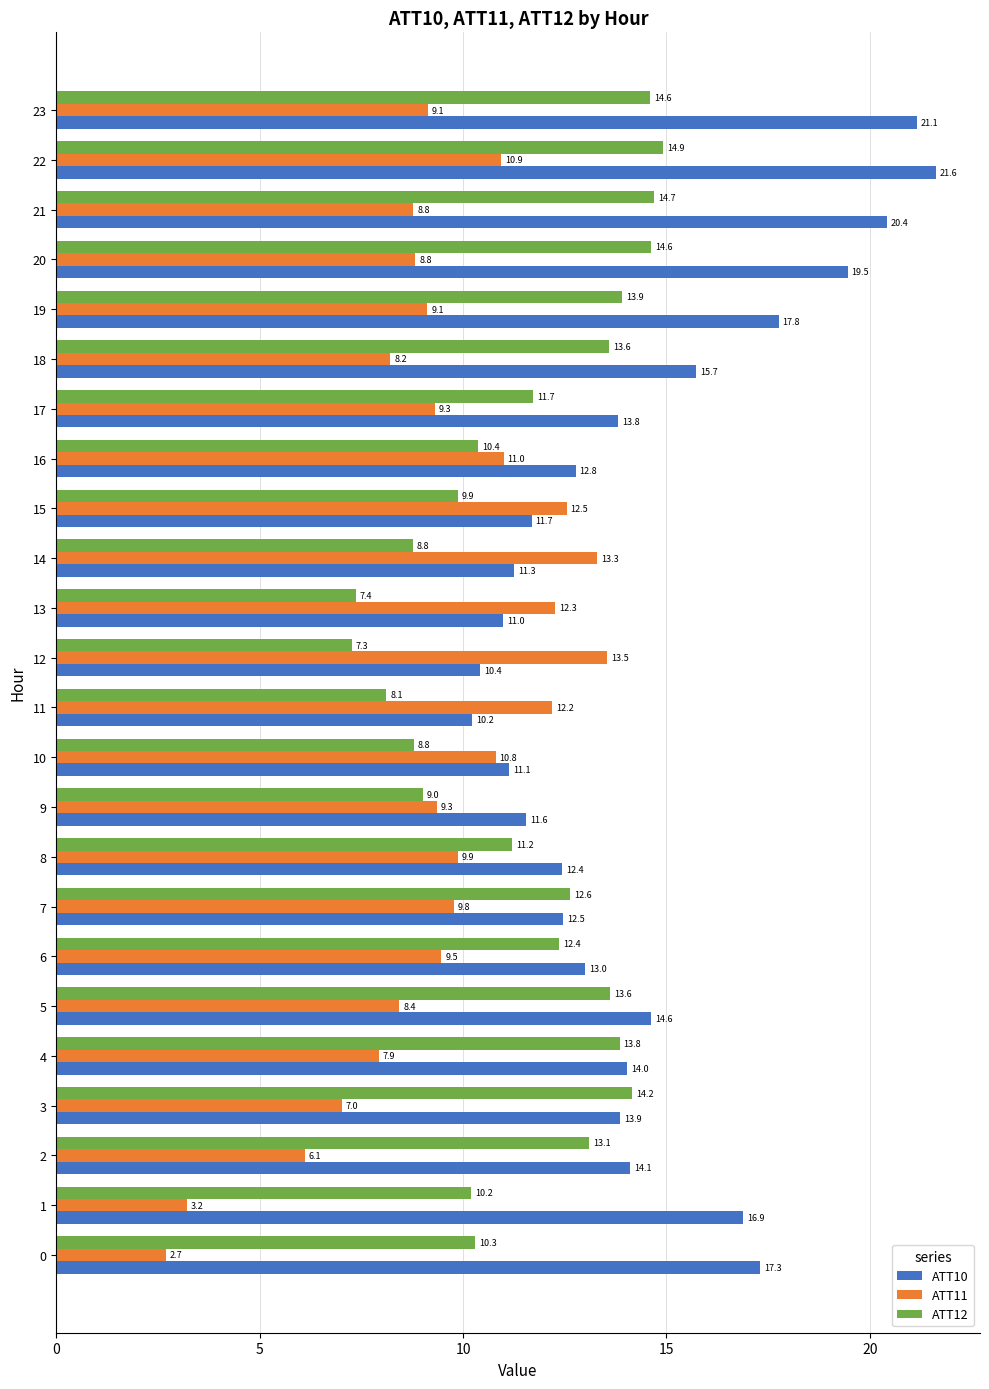

What is the lowest value of the ATT10 series?

10.2